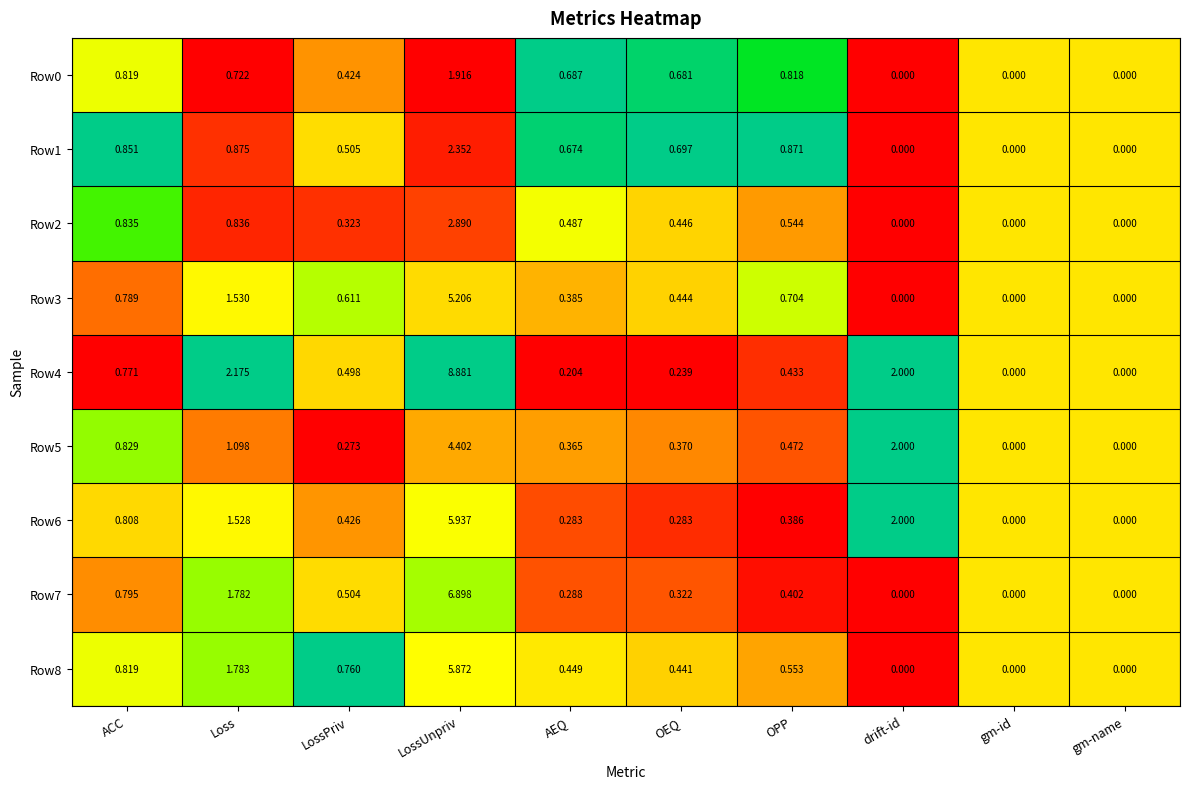

Which series changed the most between Loss and gm-id?

Row4